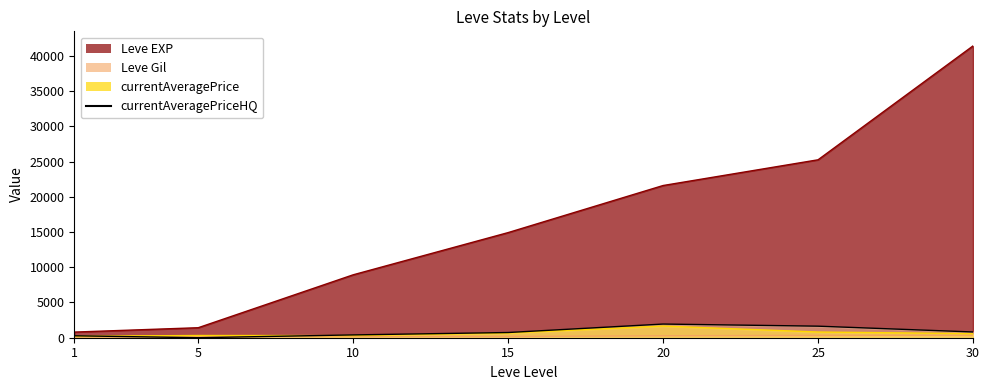

What is the value of the currentAveragePrice point at the 6th from the left?

808.4